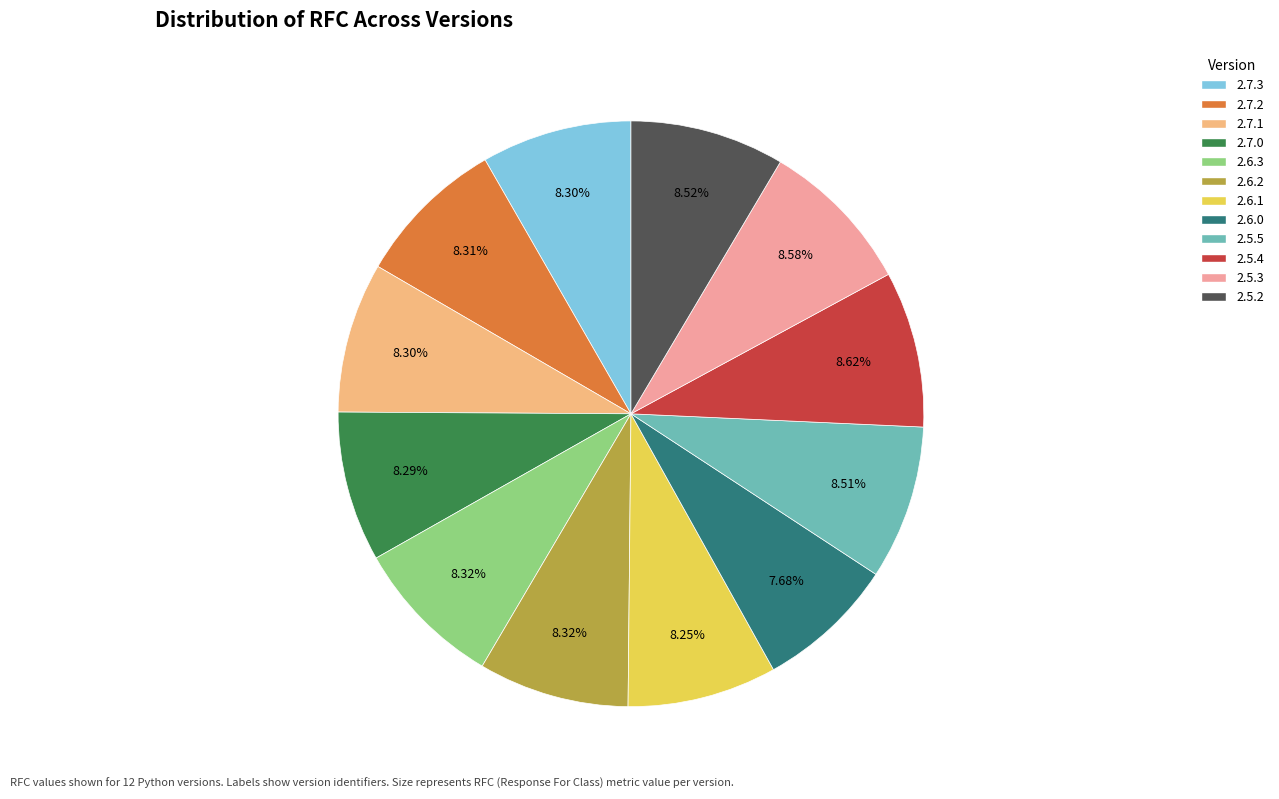

Is 2.6.1 the majority of the pie?

No